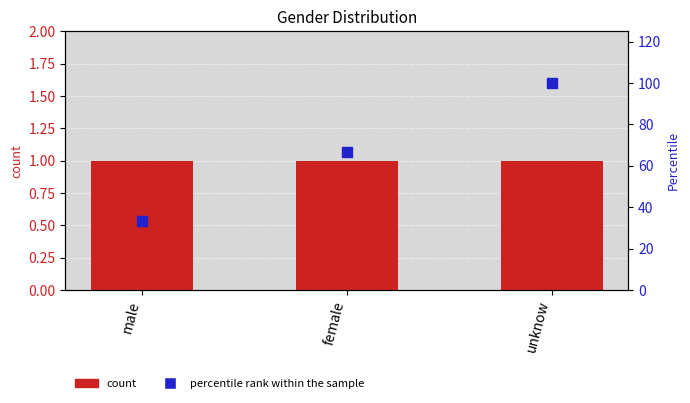

Is the value of count at unknow greater than the value of percentile rank within the sample at male?

No